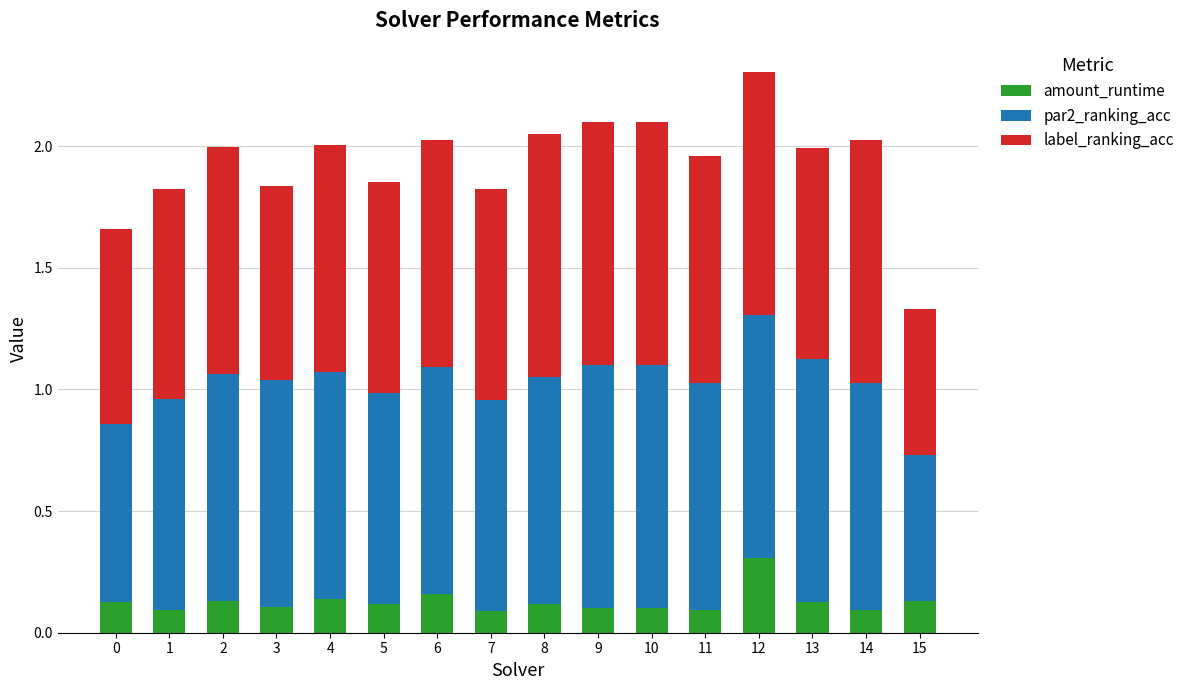

At which category is the sum across all series the highest?

12